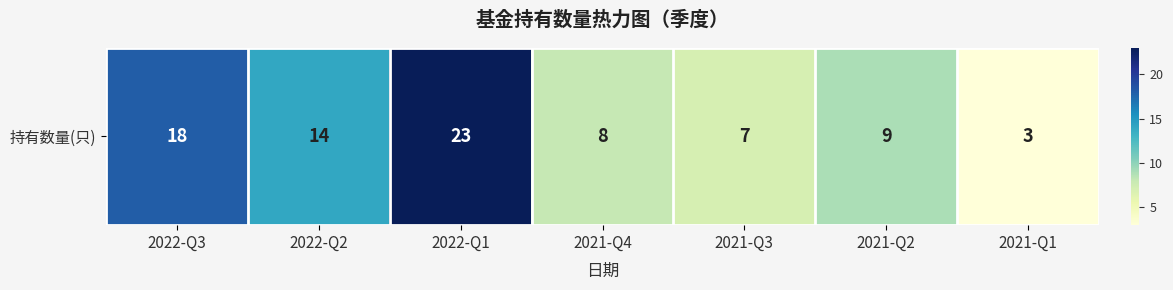

What is the smallest value displayed?

3